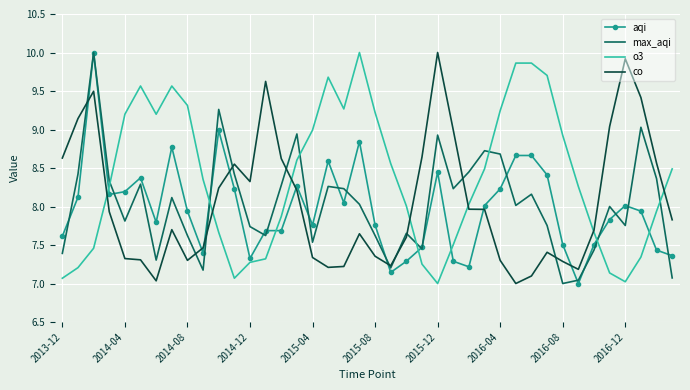

Which series has the largest total across all categories?

o3